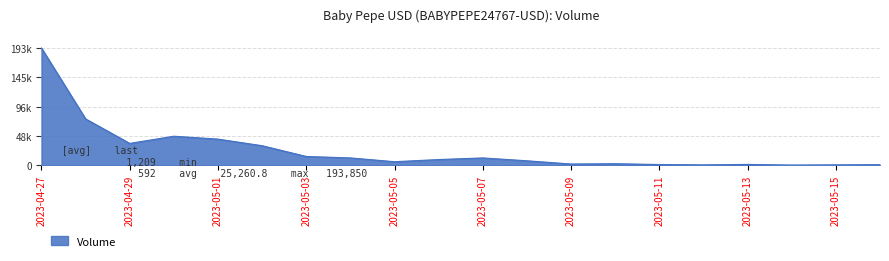

At which category does the data reach its first local valley?

2023-04-29